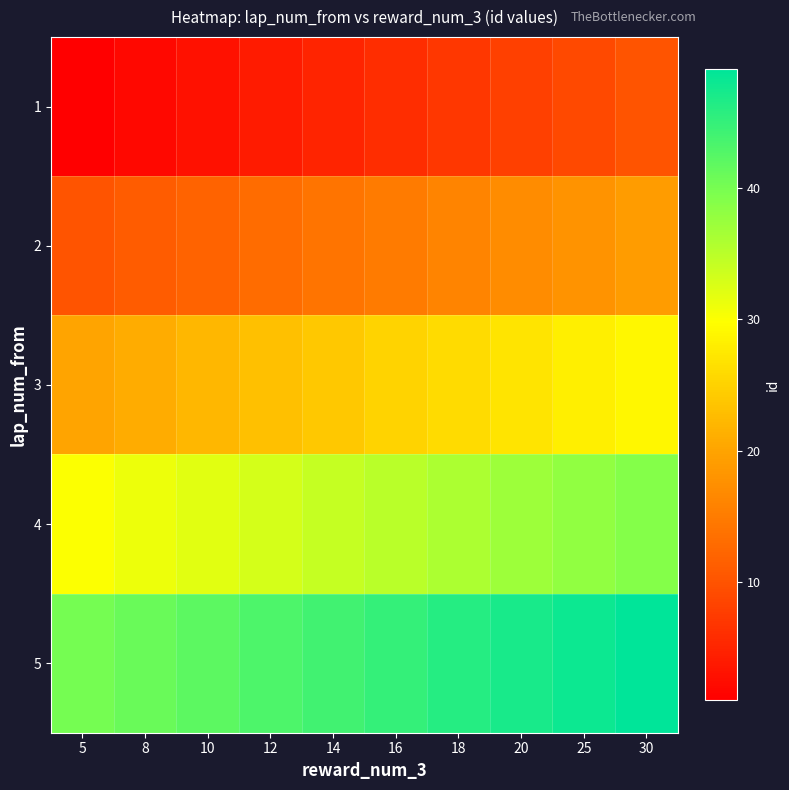

Rank the series at 12 from highest to lowest value.

5, 4, 3, 2, 1